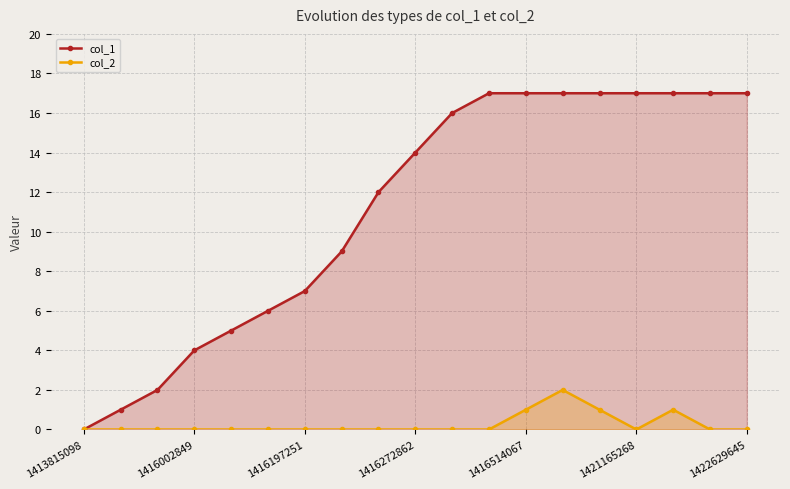

Which series has the largest total across all categories?

col_1